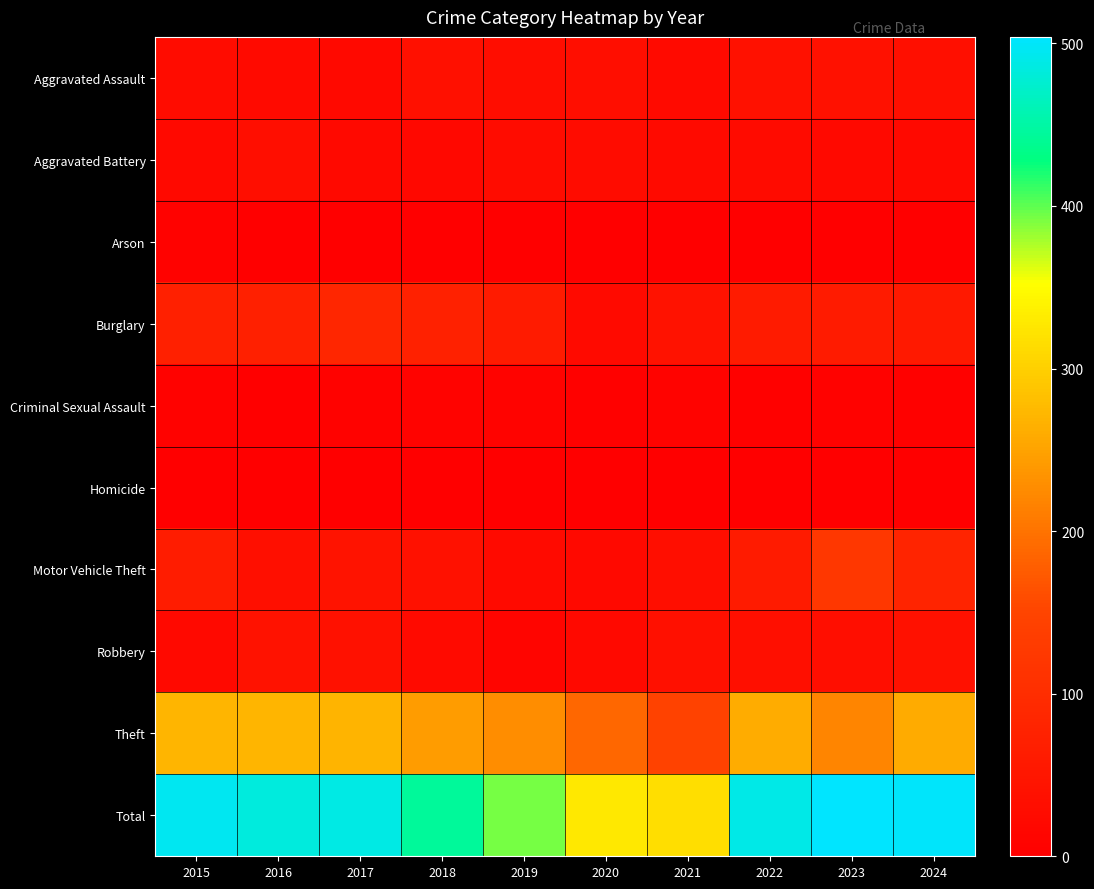

At how many categories does at least one series exceed 249?

10